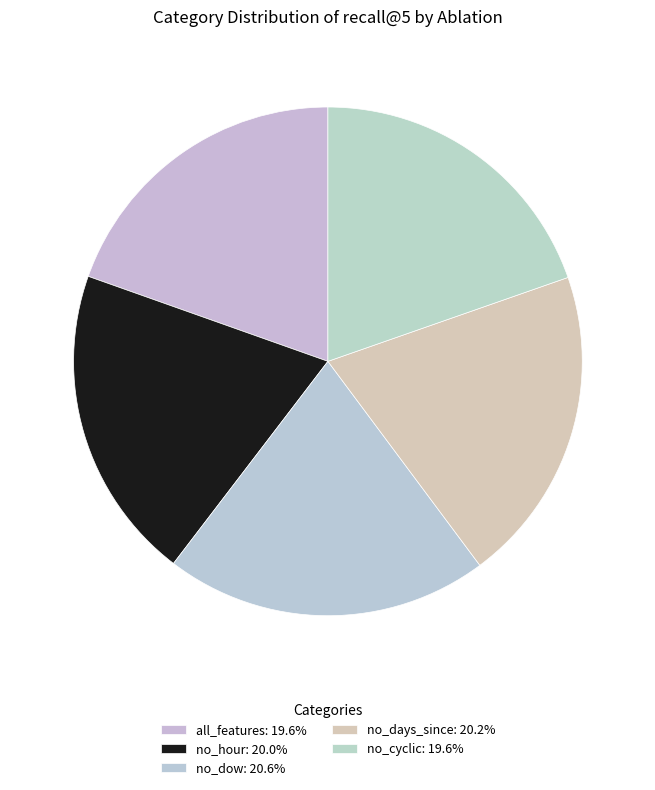

To the nearest percent, what is the average slice percentage?

20%